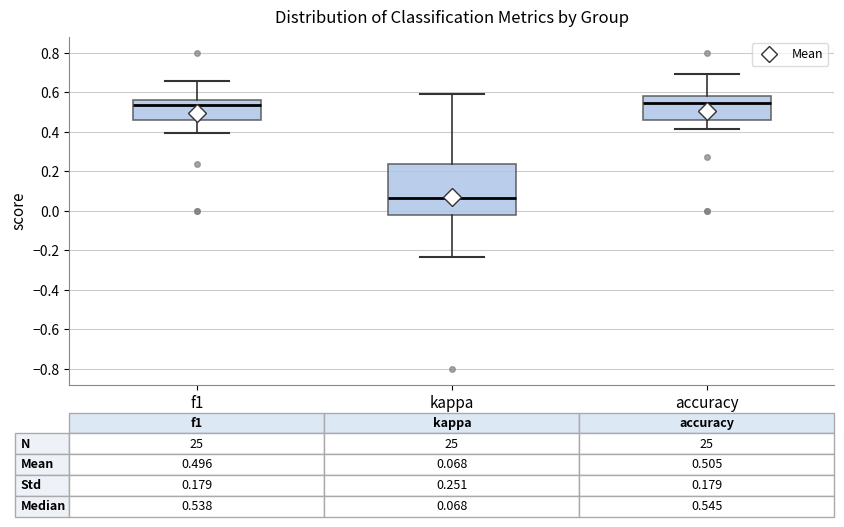

Which box has the lowest median line?

kappa